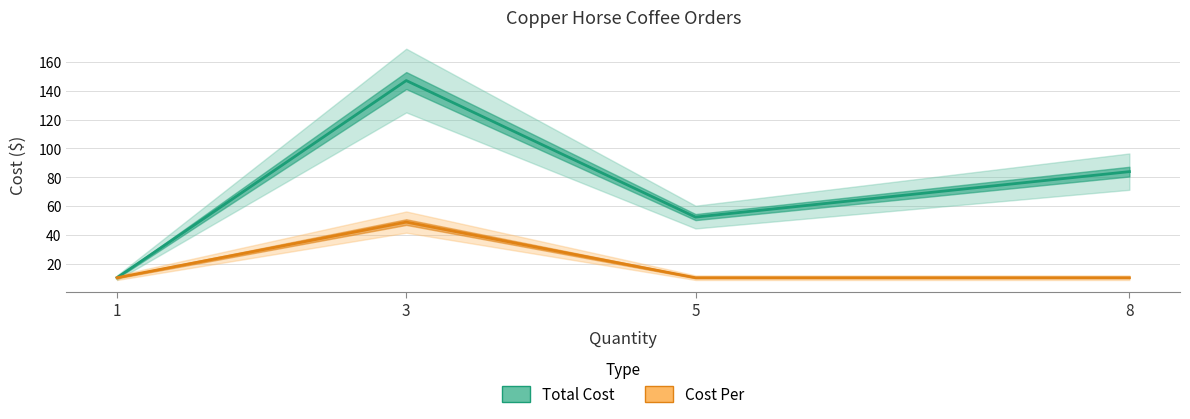

What is the minimum value for Total Cost?

10.5